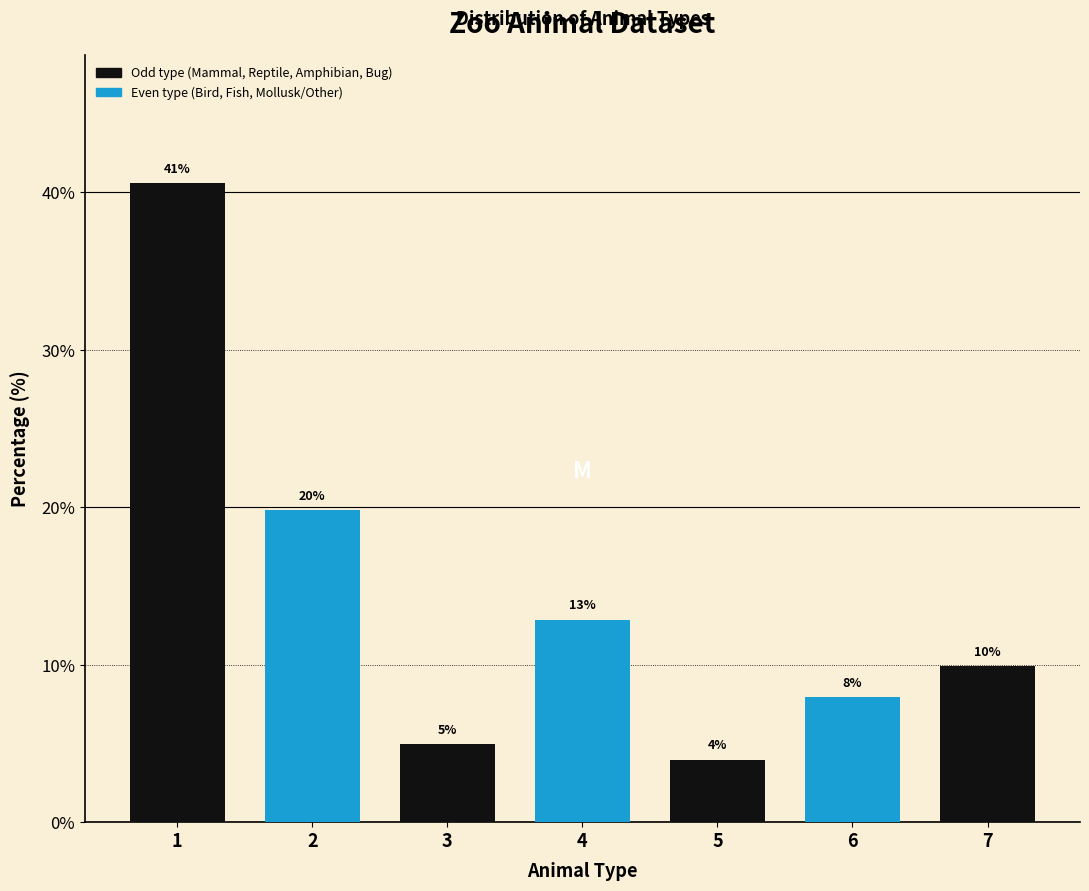

How many bars are there in total?

7